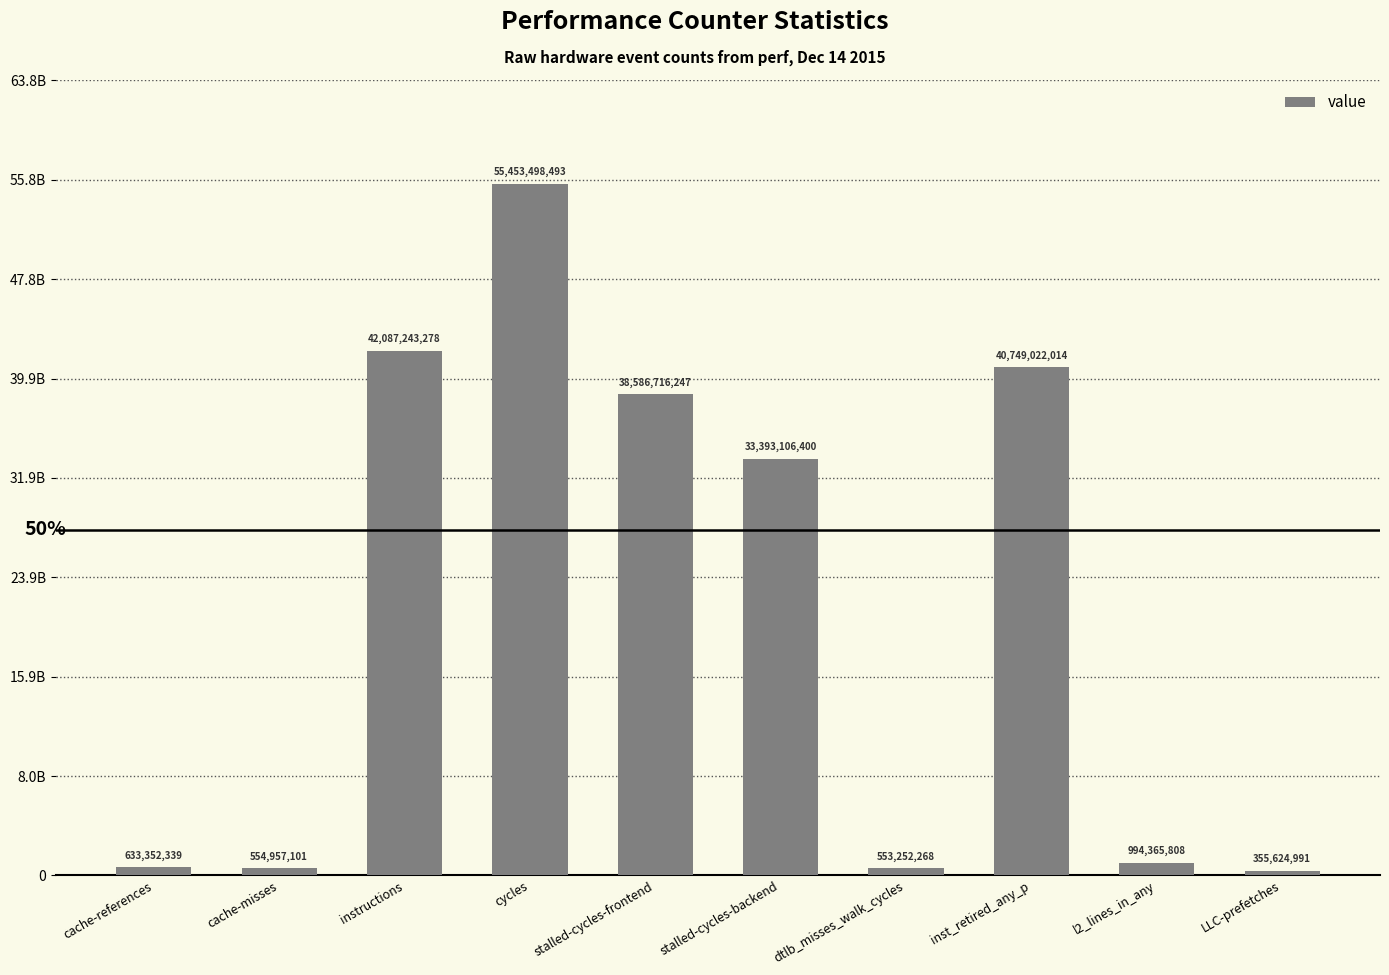

What is the sum of the values at l2_lines_in_any and cache-misses?

1549322909